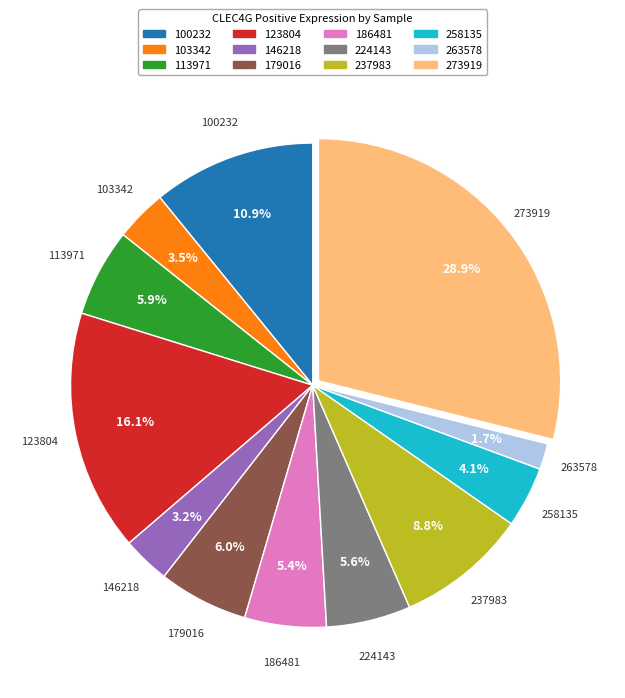

What percentage is the 100232 slice, to the nearest percent?

11%